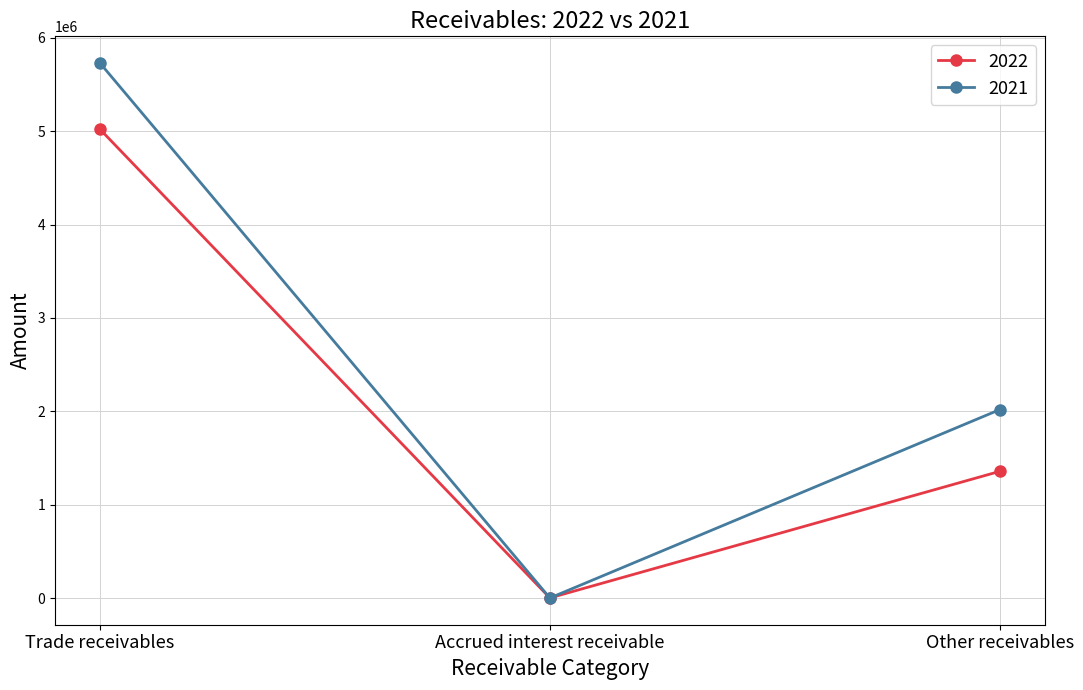

What is the difference between the highest and lowest values at Trade receivables?

709123